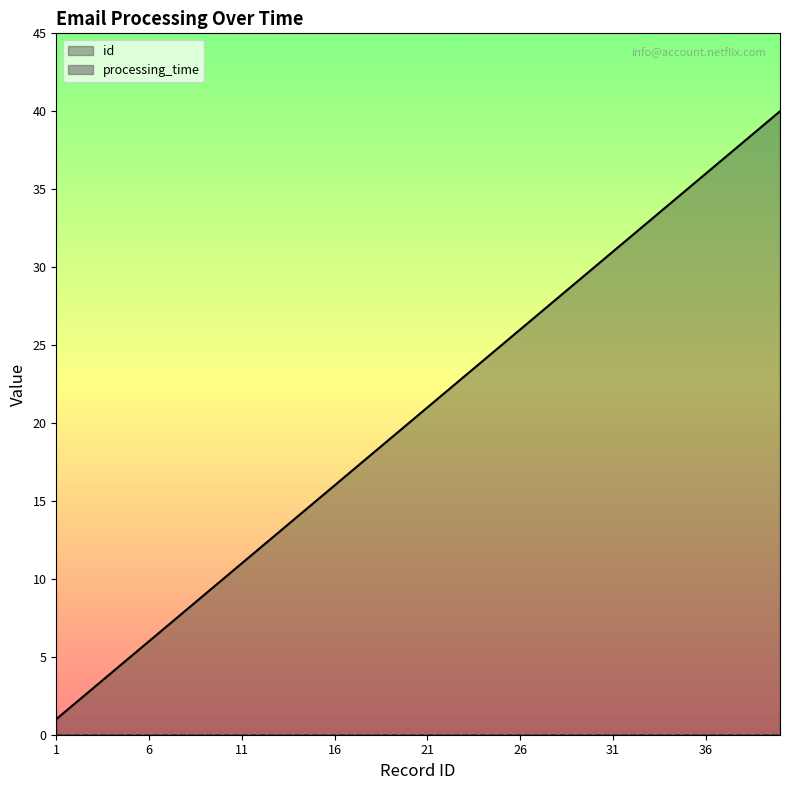

How many lines are shown in the chart?

2